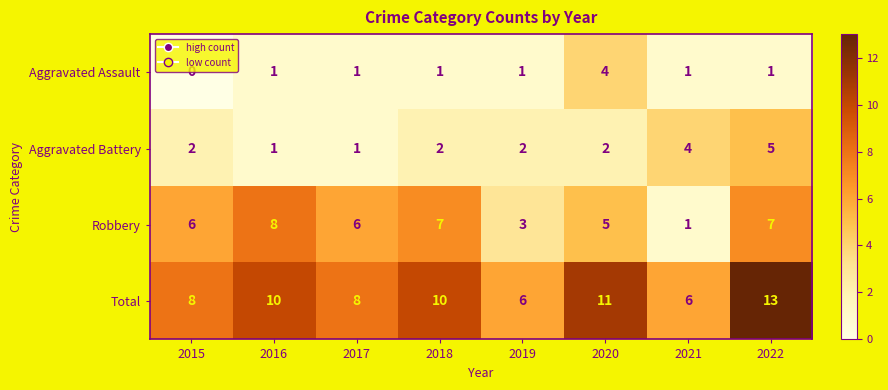

Read the Robbery value at 2017.

6